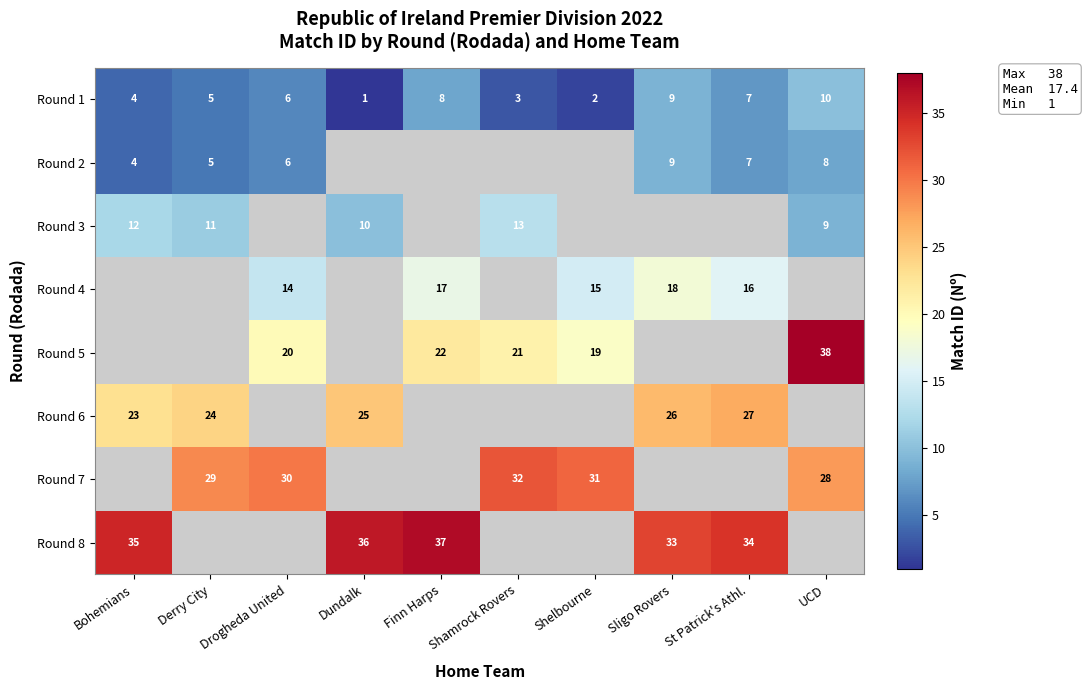

At which category does the chart reach its minimum across all series?

Dundalk